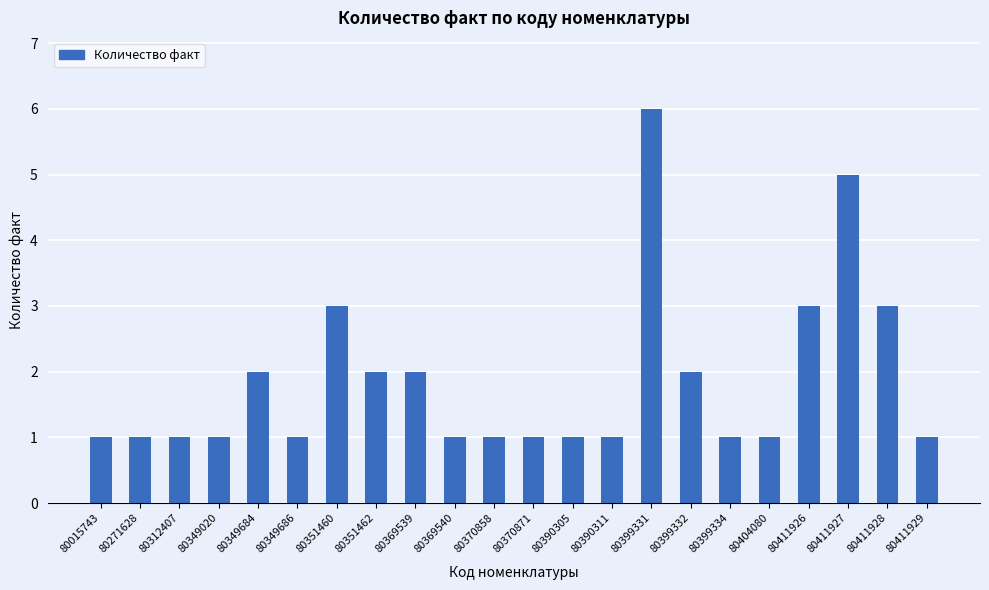

Reading right to left, what are all the values shown in this chart?

80411929=1	80411928=3	80411927=5	80411926=3	80404080=1	80399334=1	80399332=2	80399331=6	80390311=1	80390305=1	80370871=1	80370858=1	80369540=1	80369539=2	80351462=2	80351460=3	80349686=1	80349684=2	80349020=1	80312407=1	80271628=1	80015743=1